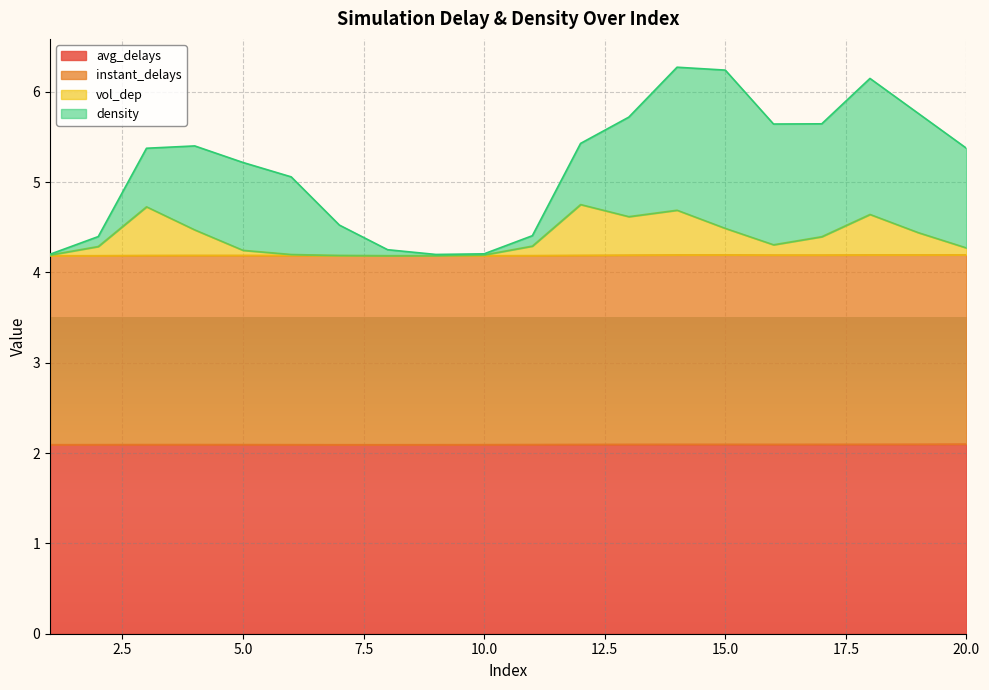

What is the maximum value for avg_delays?

2.1